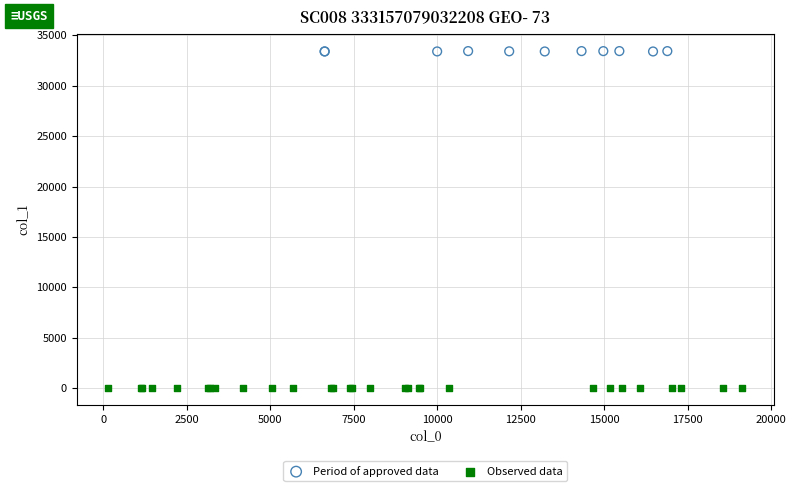

Which series contains the highest Y value?

Period of approved data